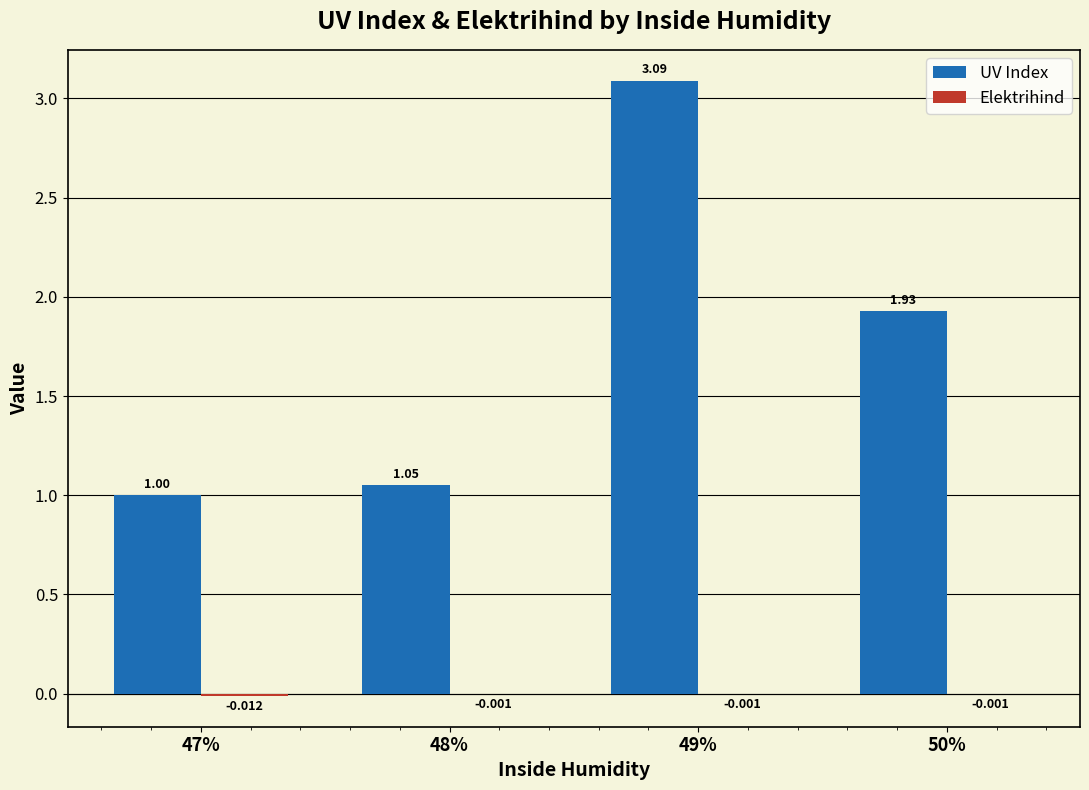

Which series has the largest total across all categories?

UV Index